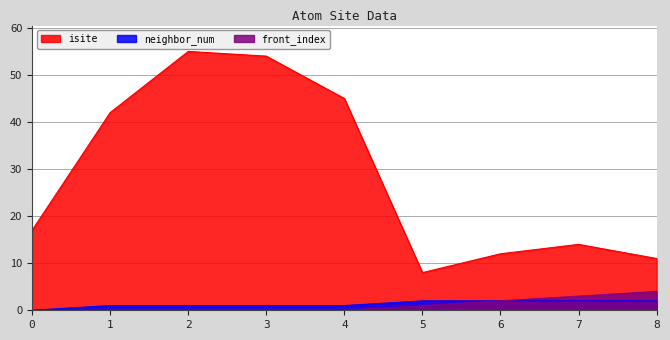

True or false: neighbor_num and front_index intersect in this chart.

False